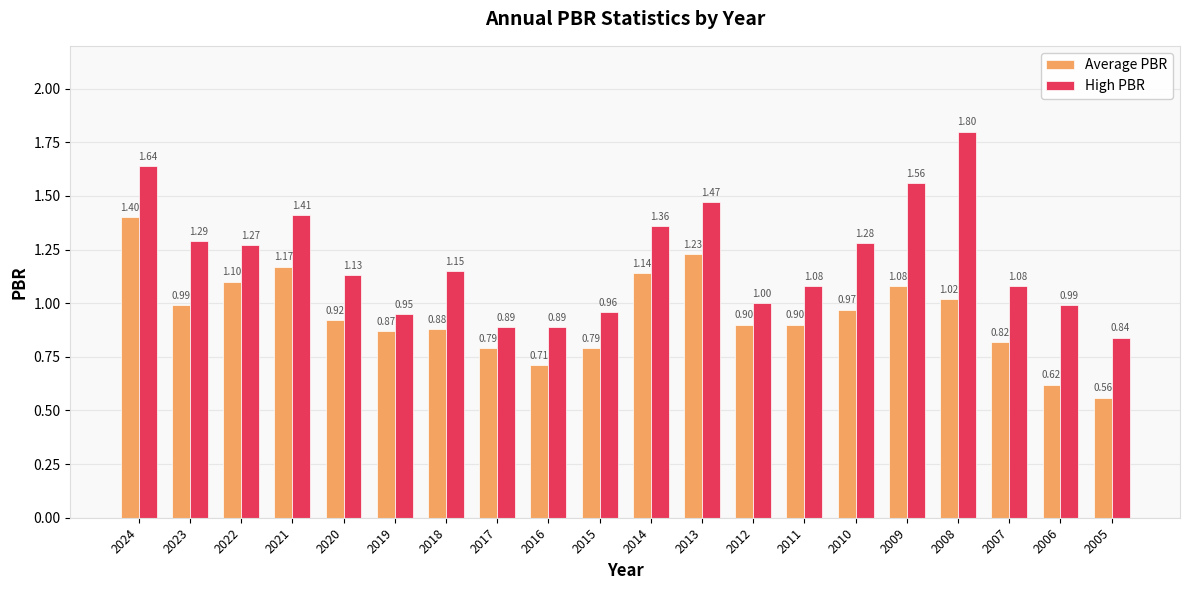

What is the difference between the maximum and minimum values in the High PBR series?

1.0